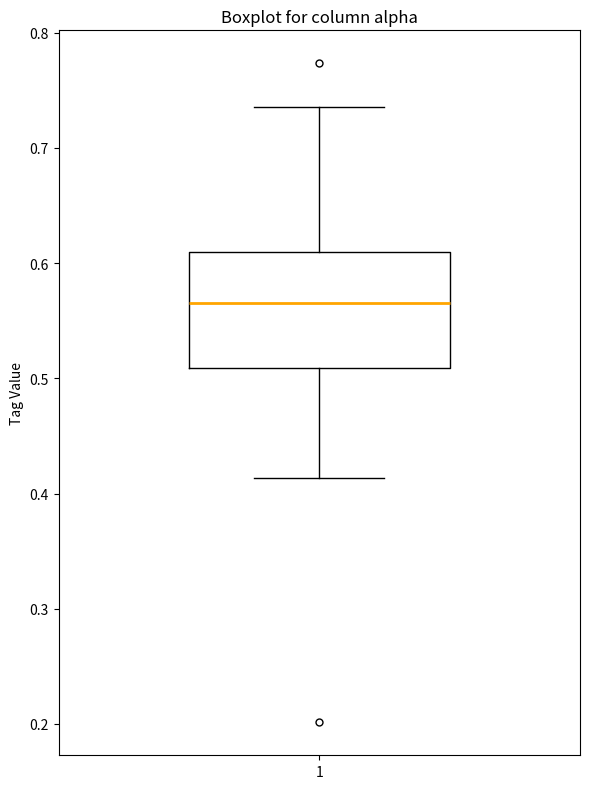

Transcribe this box plot: give where the median line is, the range the box spans, and where the two whiskers end, as read against the y-axis. The values are not printed on the chart, so give them approximately, as read against the axis.

median 0.57, box 0.51 to 0.61, whiskers 0.41 to 0.74